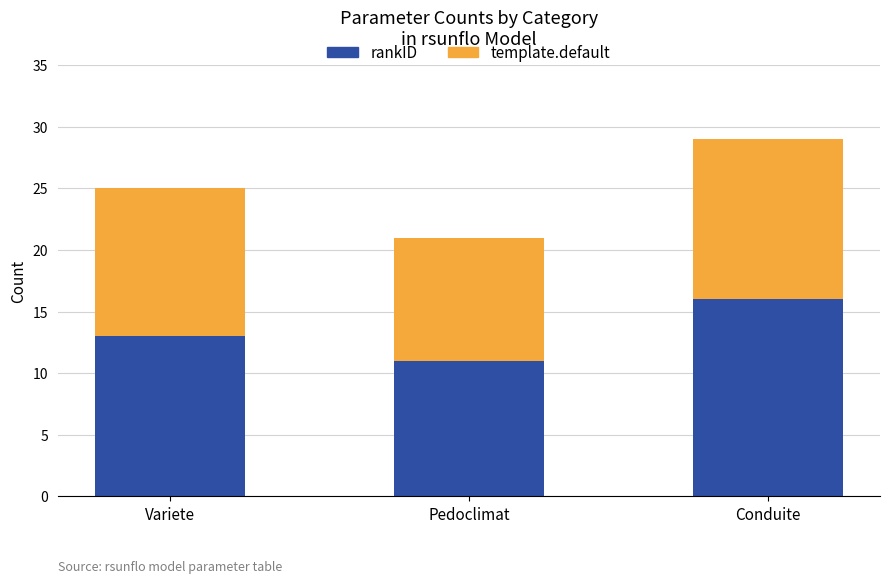

Read the rankID value at Pedoclimat.

11